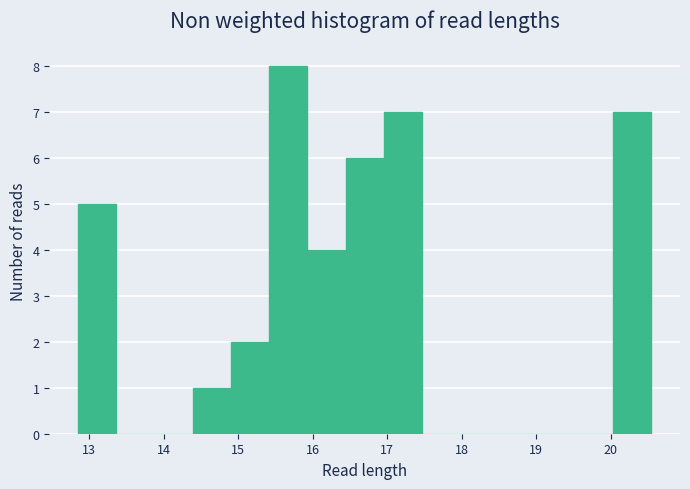

Reading left to right, transcribe this chart: for each bar, give the range it covers on the x-axis and its height. Neither the bar edges nor the heights are printed on the chart, so give them approximately, as read against the axes.

12.8 to 13.4: 5
13.4 to 13.9: 0
13.9 to 14.4: 0
14.4 to 14.9: 1
14.9 to 15.4: 2
15.4 to 15.9: 8
15.9 to 16.4: 4
16.4 to 17.0: 6
17.0 to 17.5: 7
17.5 to 18.0: 0
18.0 to 18.5: 0
18.5 to 19.0: 0
19.0 to 19.5: 0
19.5 to 20.0: 0
20.0 to 20.5: 7